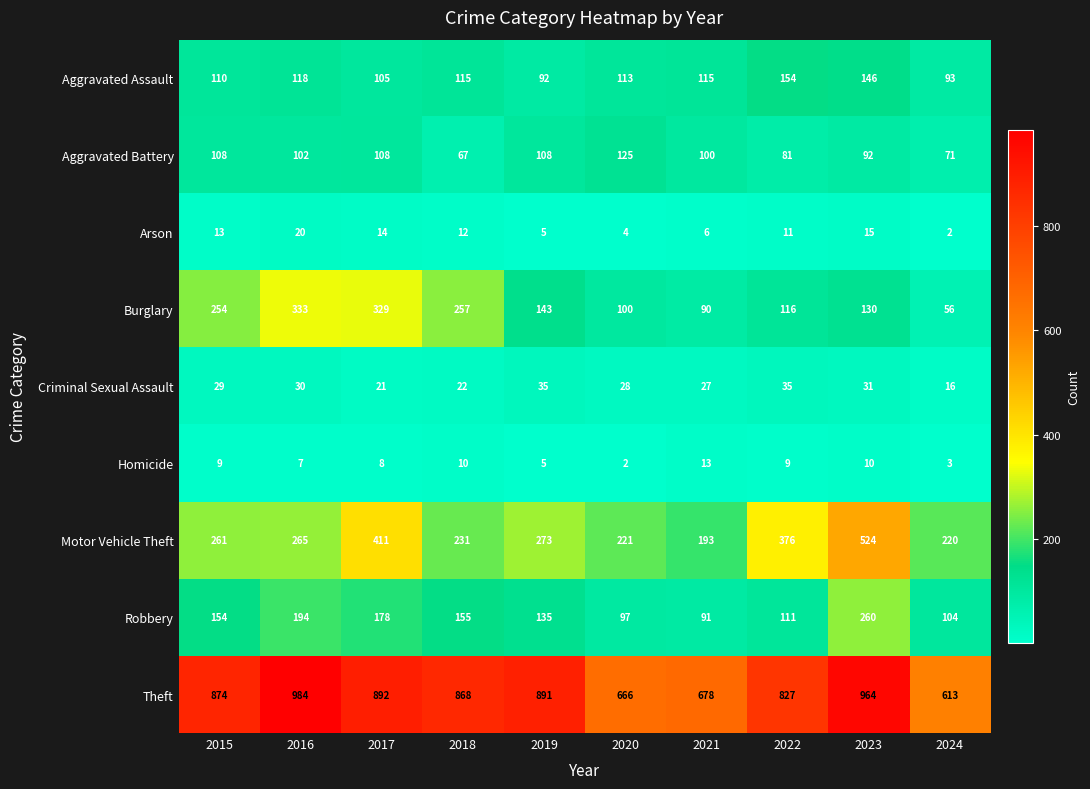

True or false: Aggravated Assault has a value of 118 at 2016.

True